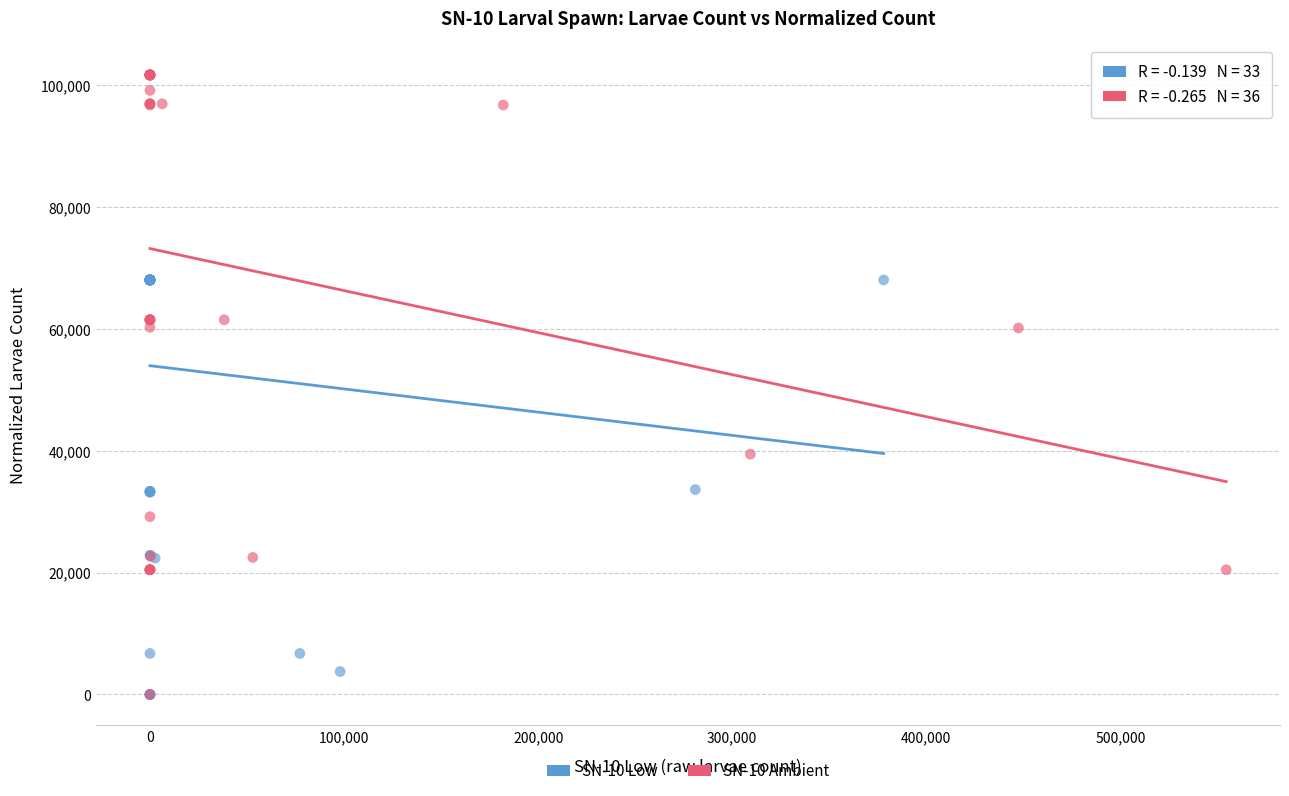

Which series reaches the maximum Y coordinate?

SN-10 Ambient